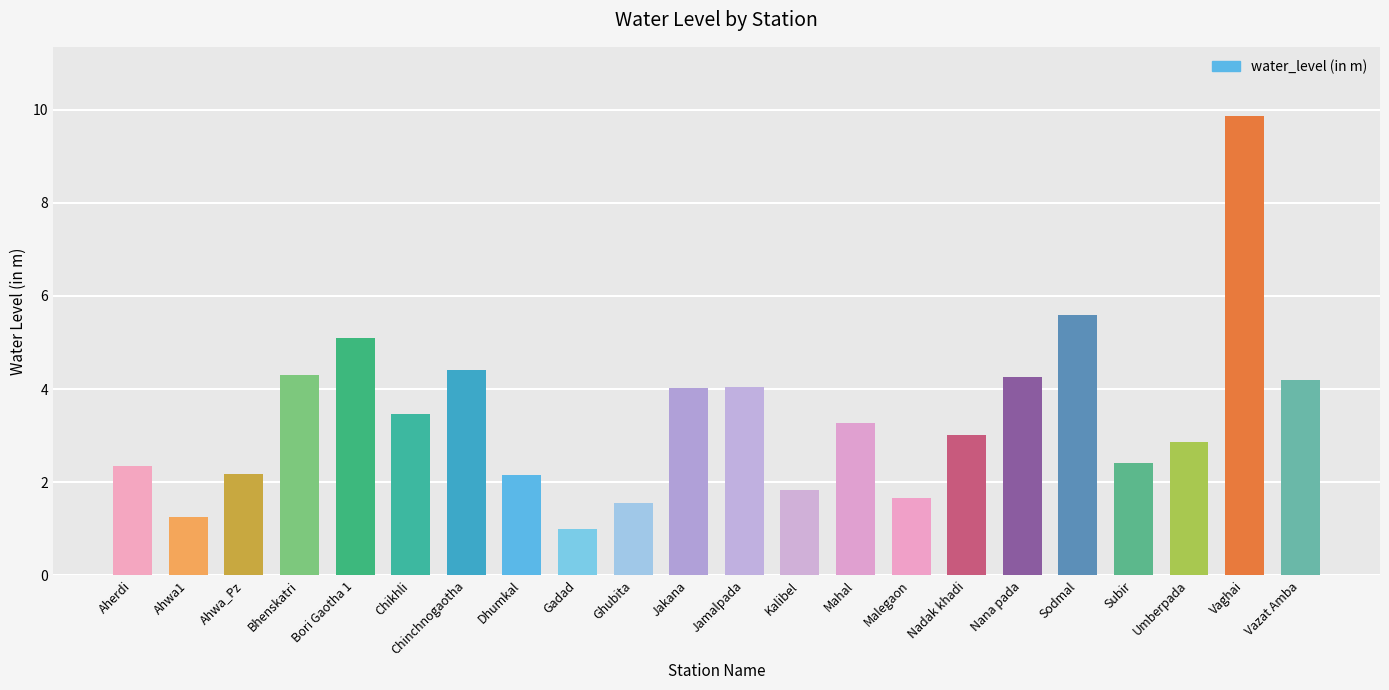

What is the label of the 4th bar from the left?

Bhenskatri